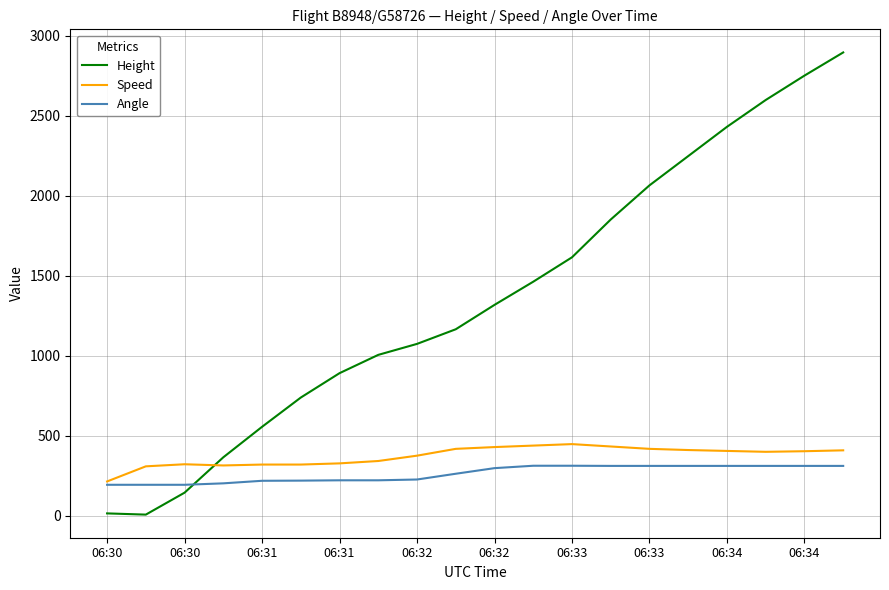

Rank the series by their maximum value, from highest to lowest.

Height, Speed, Angle